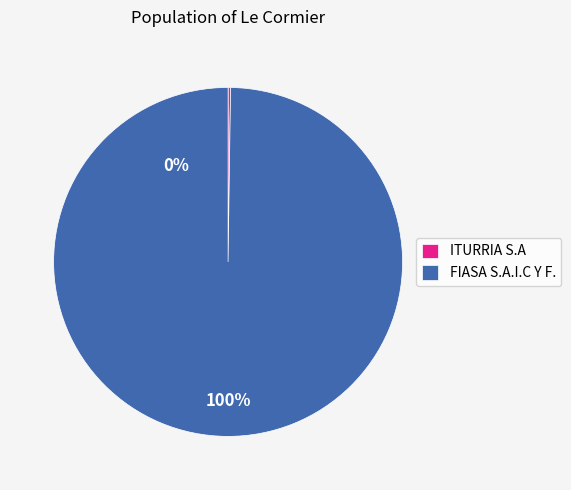

What is the largest slice in the pie chart?

FIASA S.A.I.C Y F.